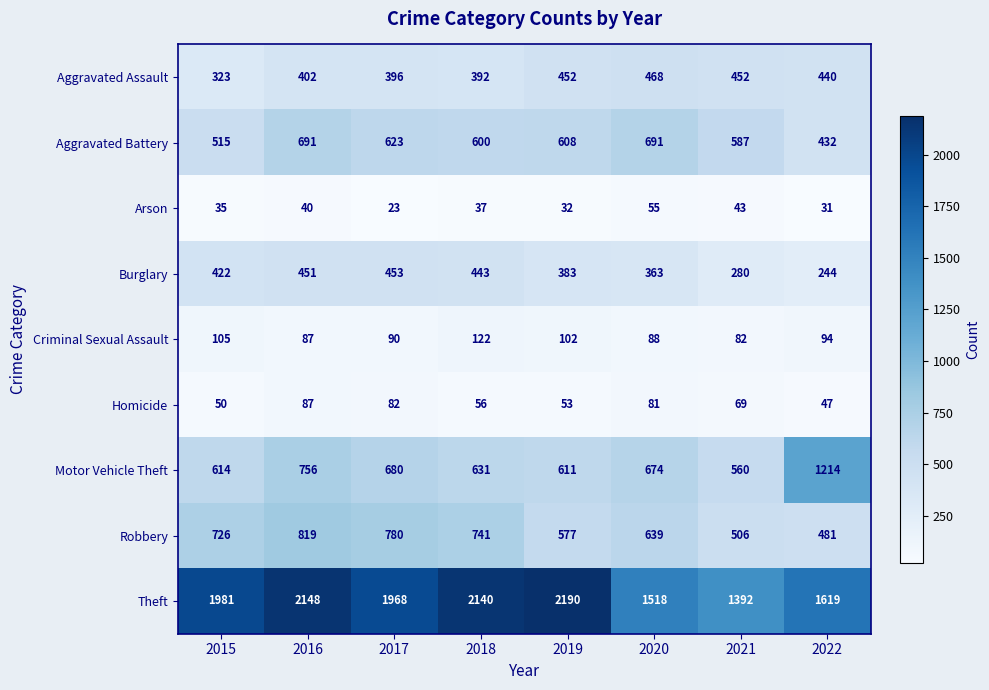

Between 2015 and 2018, which series saw the biggest shift?

Theft